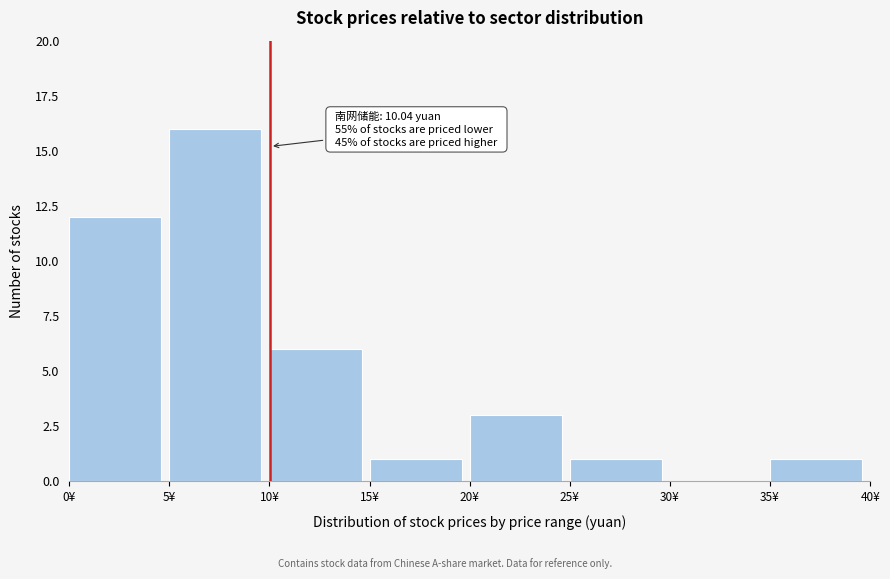

Over which range of the x-axis is the bar tallest?

5 to 10